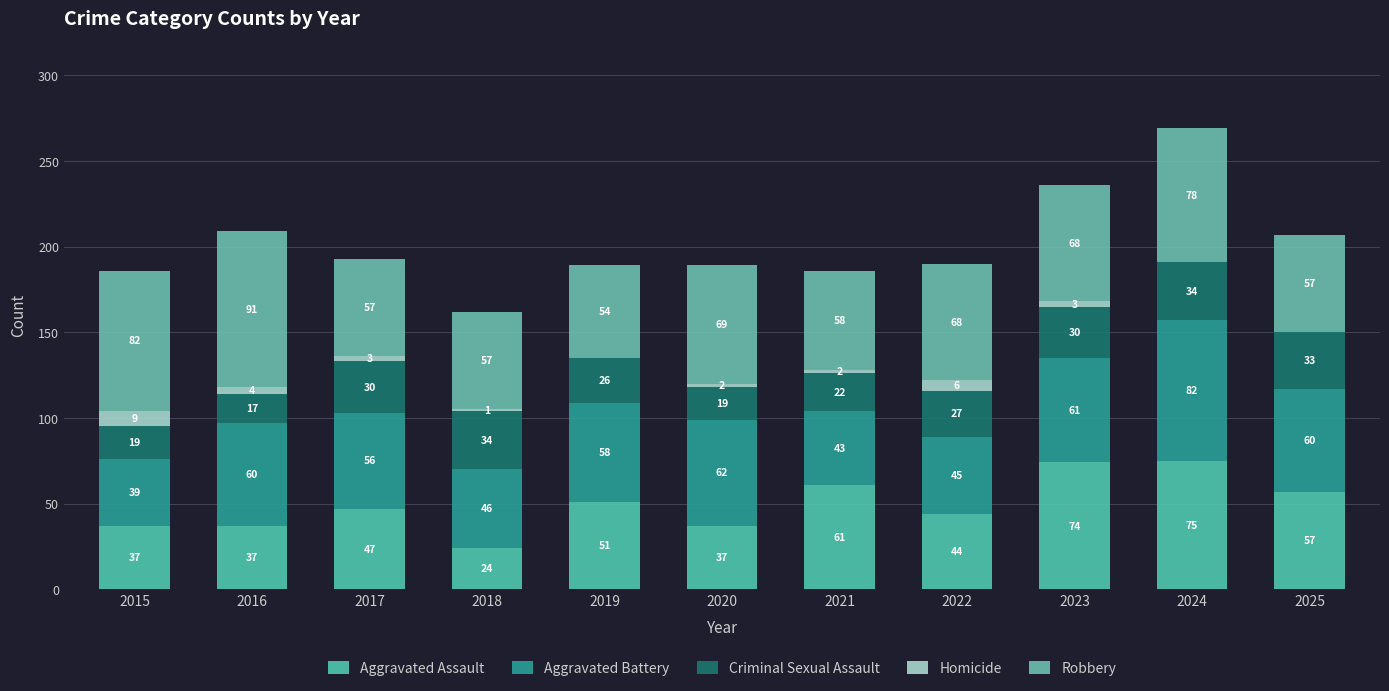

At which category is the sum across all series the highest?

2024